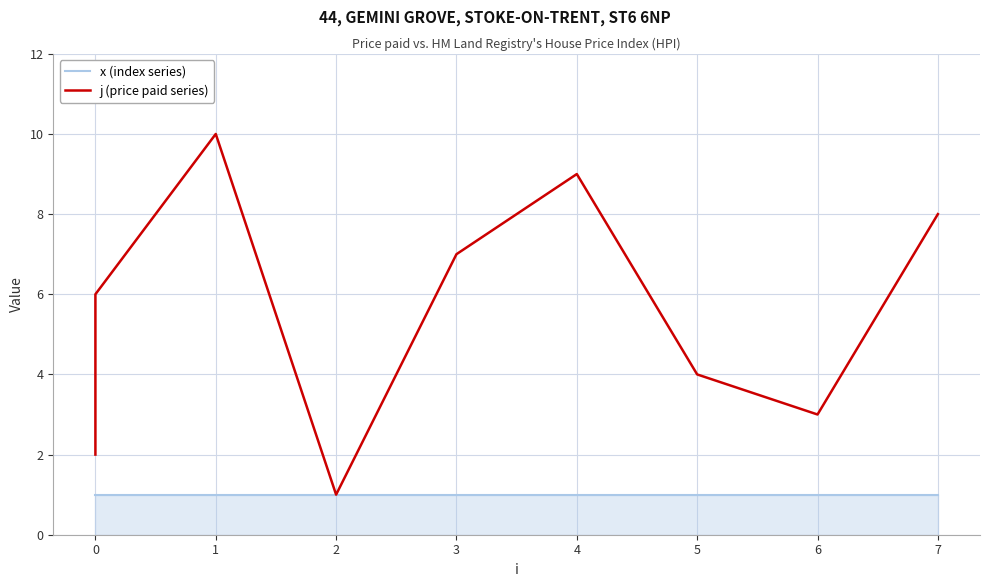

What is the difference between the maximum and second lowest values in the j (price paid series) series?

8